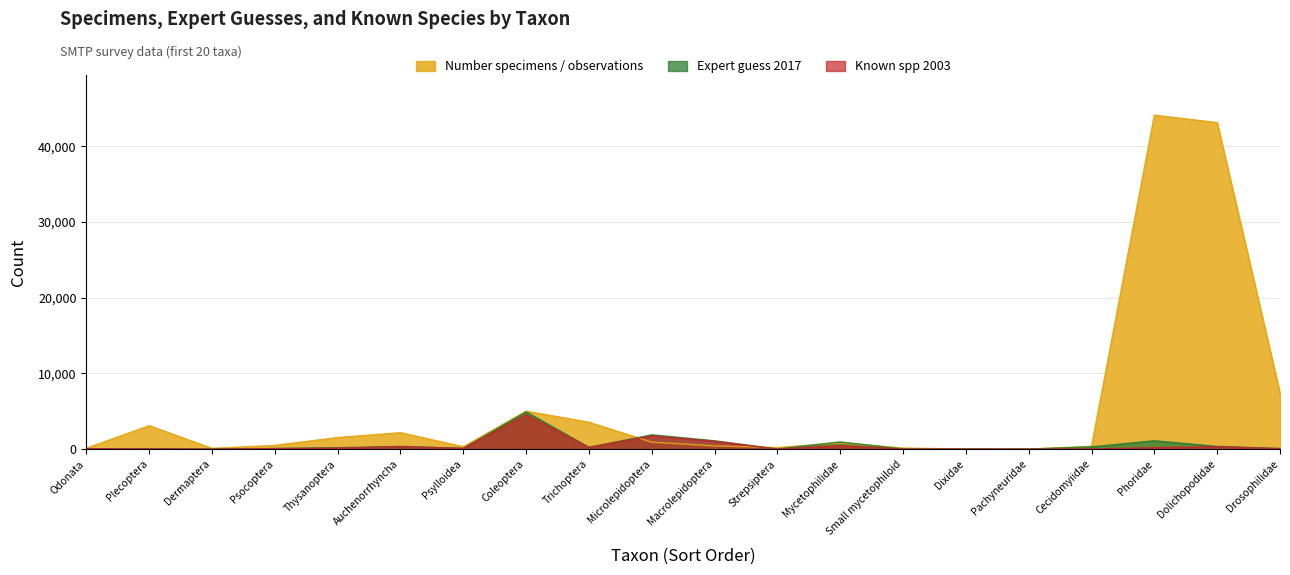

Reading left to right, extract all data points from this chart.

Number specimens / observations: Odonata=116	Plecoptera=3097	Dermaptera=102	Psocoptera=495	Thysanoptera=1528	Auchenorrhyncha=2171	Psylloidea=312	Coleoptera=5018	Trichoptera=3548	Microlepidoptera=919	Macrolepidoptera=425	Strepsiptera=208	Mycetophilidae=826	Small mycetophiloid=141	Dixidae=11	Pachyneuridae=10	Cecidomyiidae=366	Phoridae=44132	Dolichopodidae=43148	Drosophilidae=7405
Expert guess 2017: Odonata=63	Plecoptera=39	Dermaptera=6	Psocoptera=84	Thysanoptera=186	Auchenorrhyncha=358	Psylloidea=109	Coleoptera=4916	Trichoptera=238	Microlepidoptera=1888	Macrolepidoptera=1100	Strepsiptera=13	Mycetophilidae=950	Small mycetophiloid=16	Dixidae=17	Pachyneuridae=1	Cecidomyiidae=300	Phoridae=1100	Dolichopodidae=360	Drosophilidae=80
Known spp 2003: Odonata=59	Plecoptera=37	Dermaptera=5	Psocoptera=65	Thysanoptera=119	Auchenorrhyncha=325	Psylloidea=87	Coleoptera=4540	Trichoptera=222	Microlepidoptera=1746	Macrolepidoptera=1029	Strepsiptera=7	Mycetophilidae=456	Small mycetophiloid=6	Dixidae=11	Pachyneuridae=1	Cecidomyiidae=27	Phoridae=182	Dolichopodidae=314	Drosophilidae=59